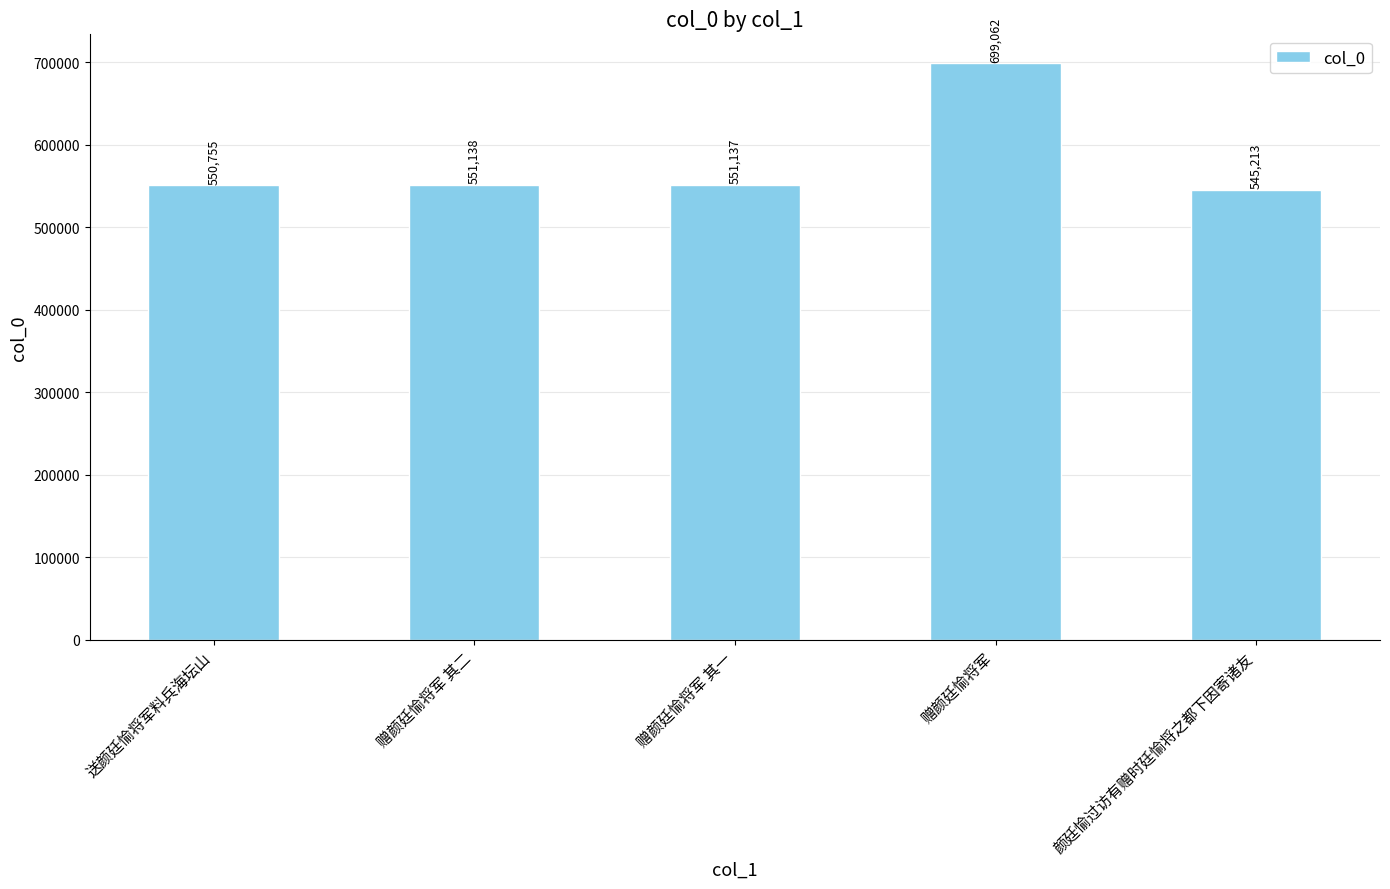

Reading left to right, what are all the values shown in this chart?

送颜廷愉将军料兵海坛山=550755	赠颜廷愉将军 其二=551138	赠颜廷愉将军 其一=551137	赠颜廷愉将军=699062	颜廷愉过访有赠时廷愉将之都下因寄诸友=545213